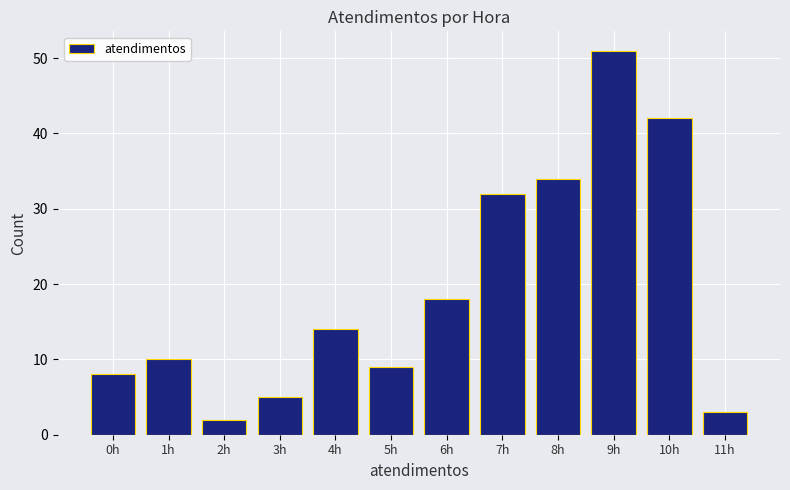

Reading left to right, what are all the values shown in this chart?

0h=8	1h=10	2h=2	3h=5	4h=14	5h=9	6h=18	7h=32	8h=34	9h=51	10h=42	11h=3